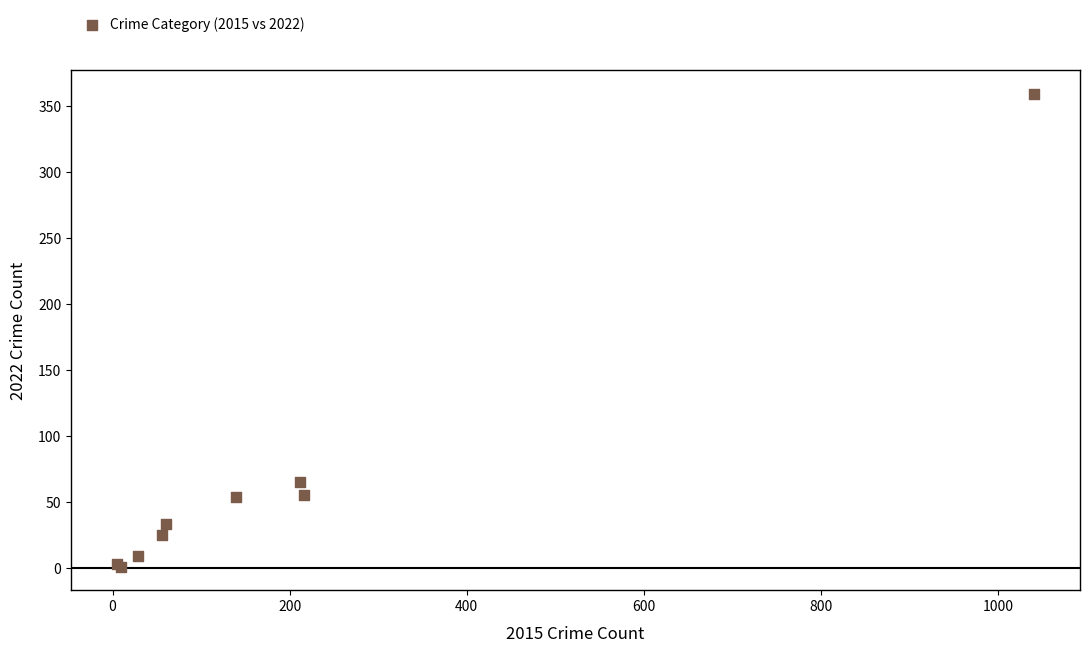

What Y value in the scatter plot is closest to 180?

65